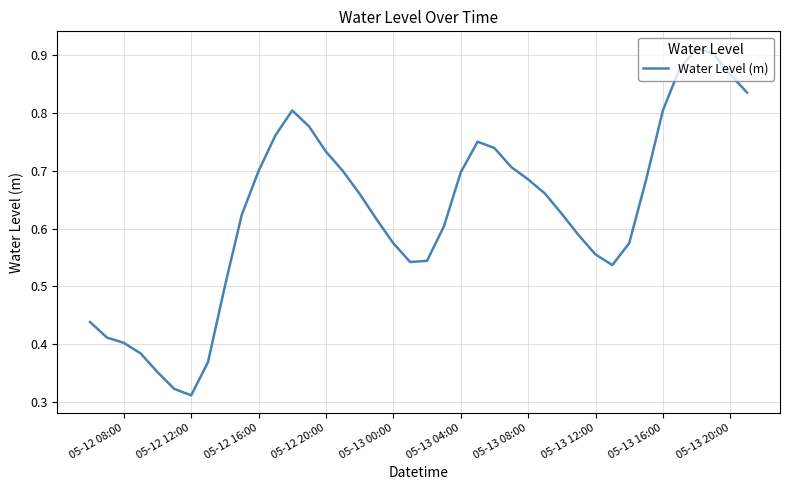

How many lines are shown in the chart?

1